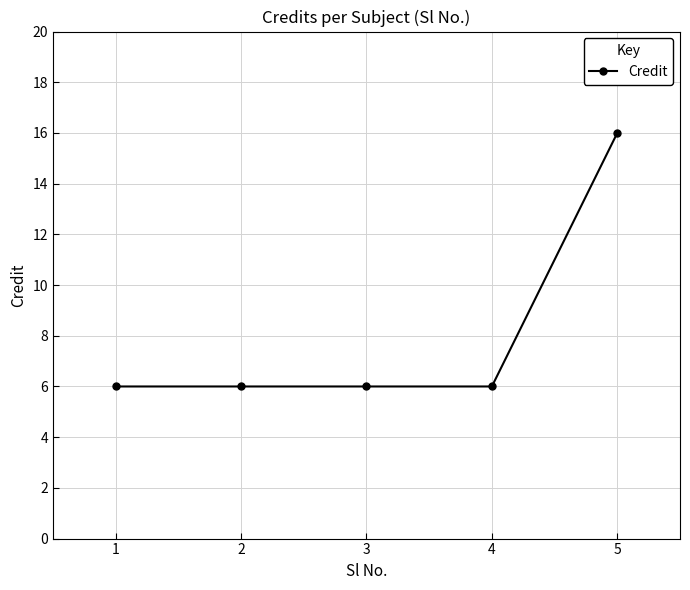

What is the sum of the values at 3 and 1?

12